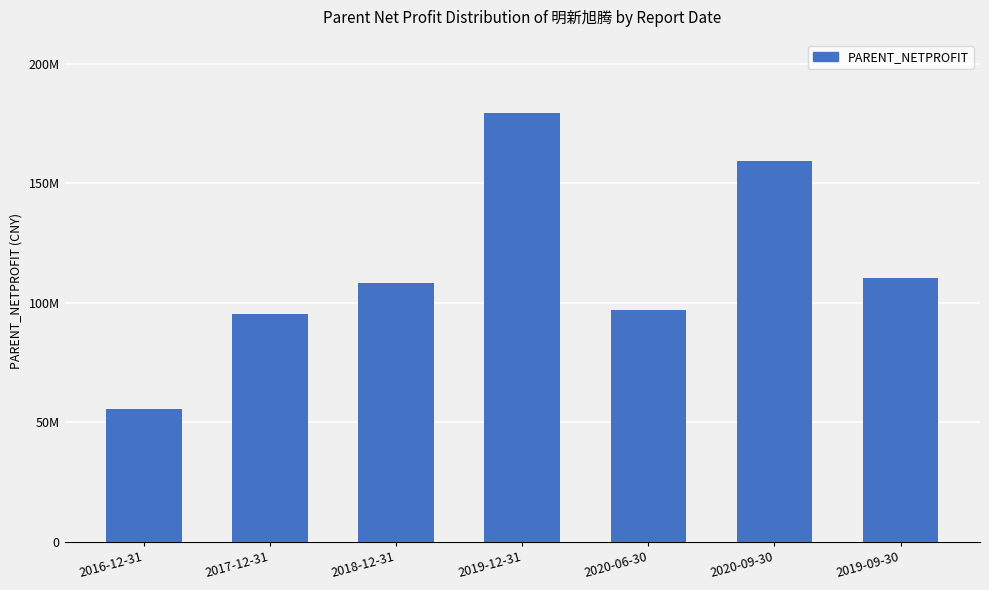

Where does the data first go above 108109427?

2018-12-31